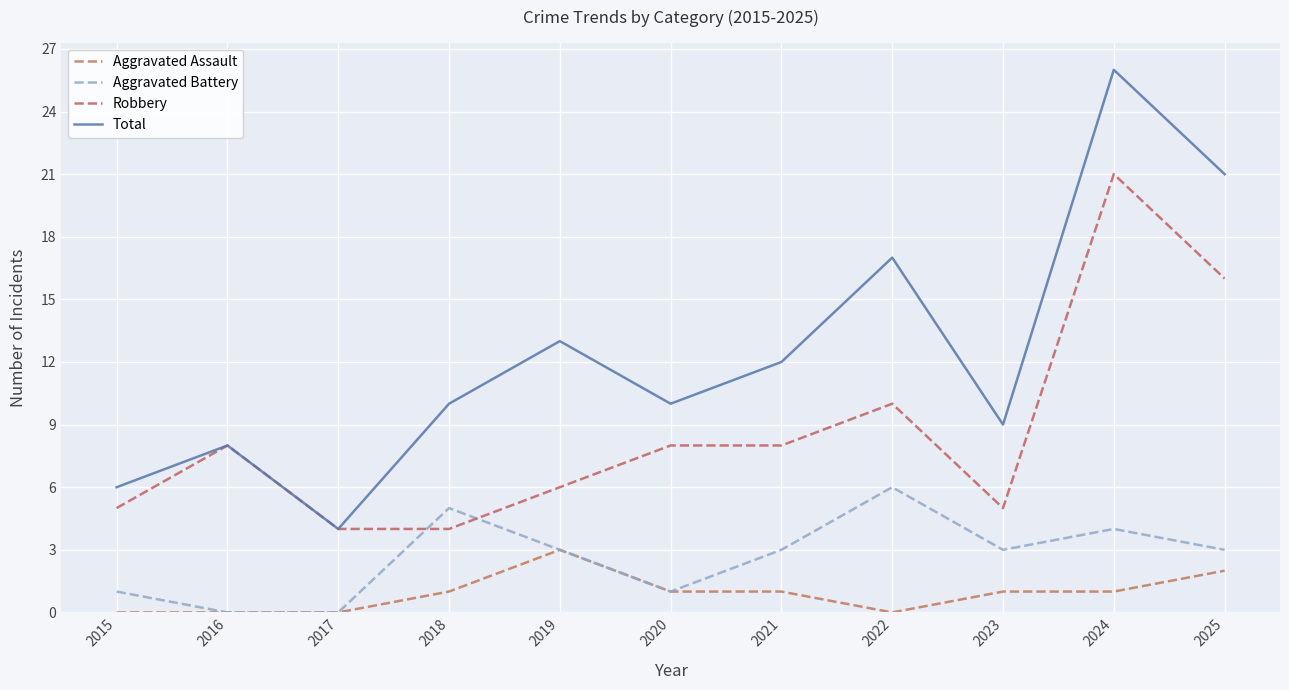

Which category has the highest value across all series?

2024